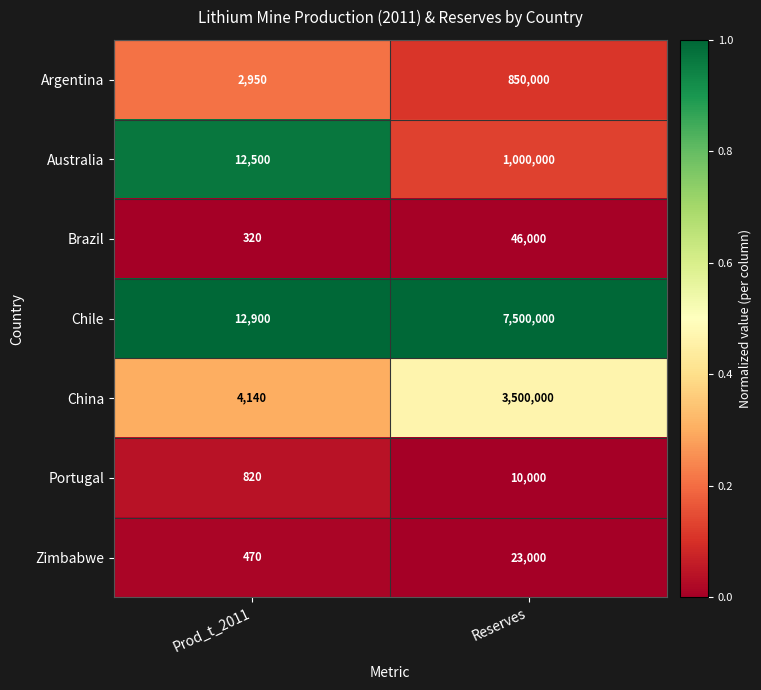

The Brazil series shows 122 at Prod_t_2011. True or false?

False